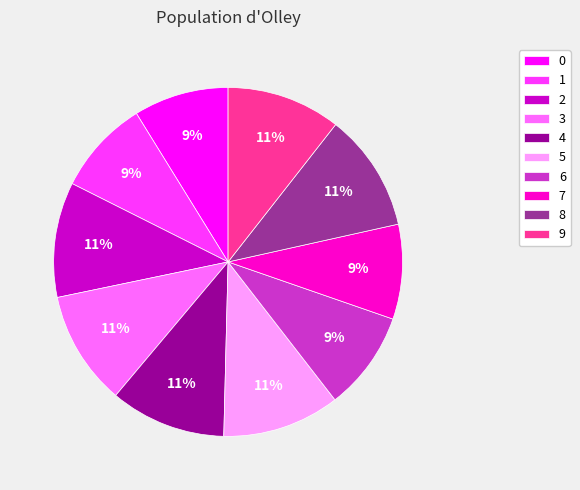

To the nearest percent, what is the average slice percentage?

10%